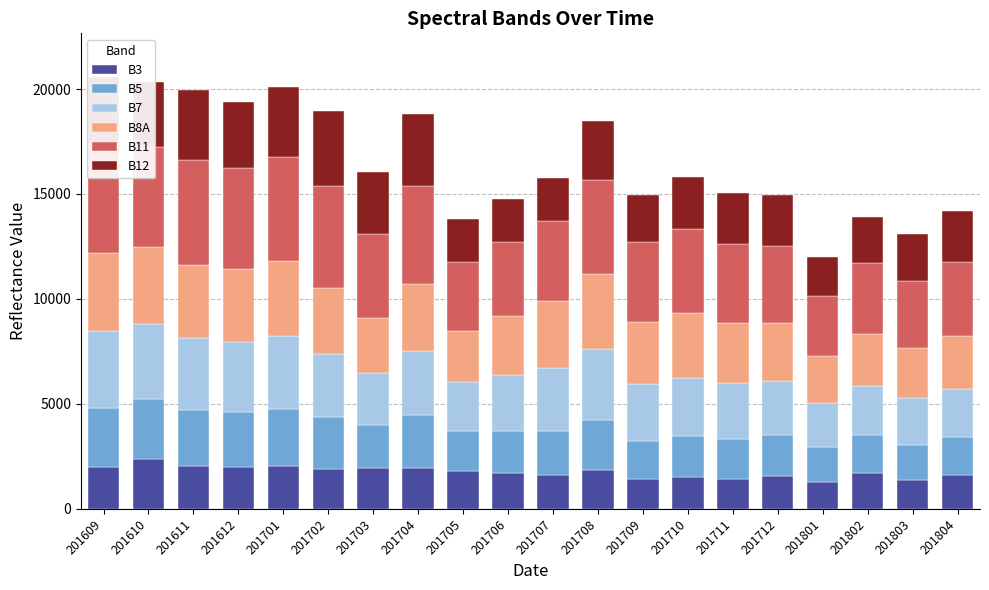

Does the chart contain any negative values?

No